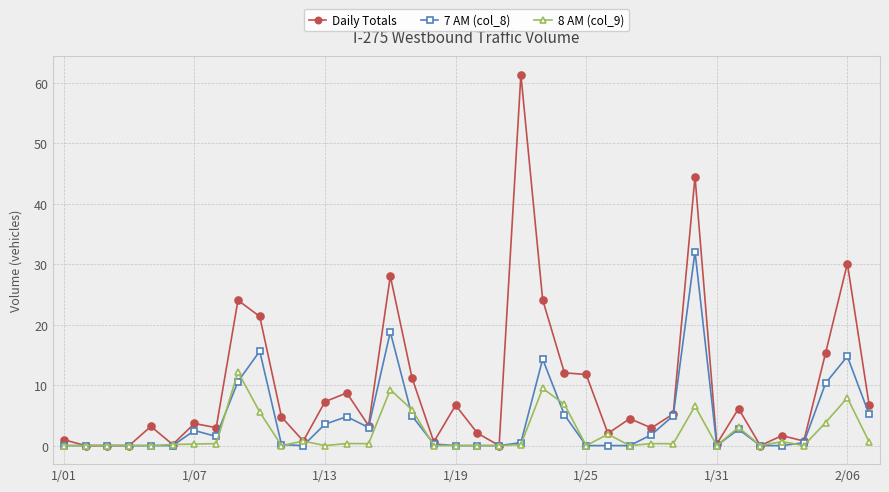

What is the greatest value displayed?

61.3